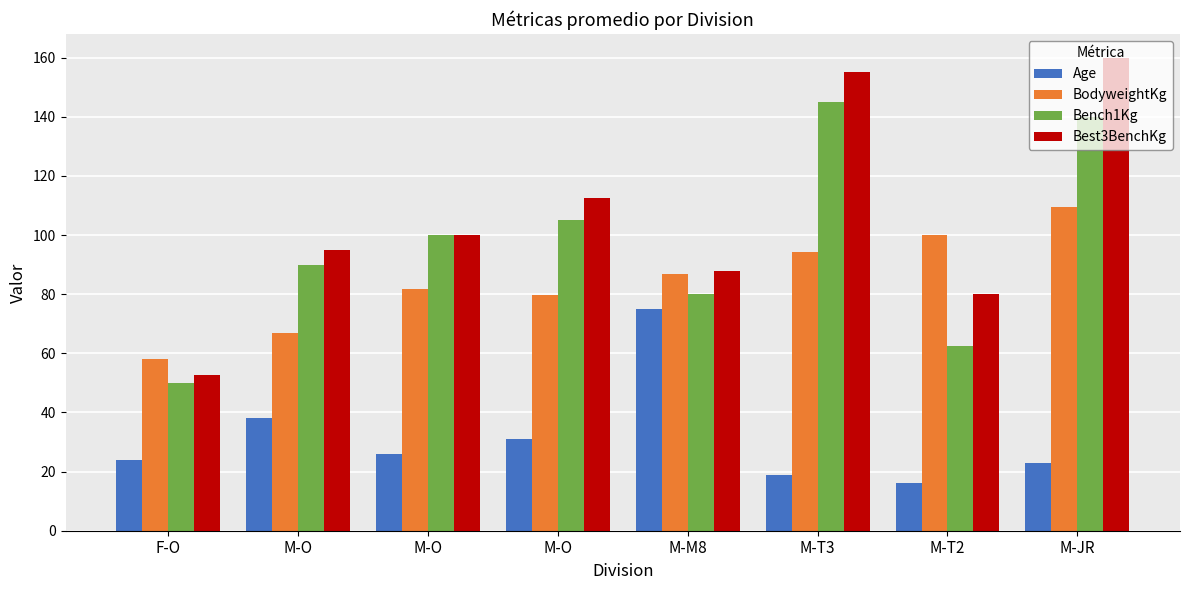

What are all the series names shown in the legend?

Age, BodyweightKg, Bench1Kg, Best3BenchKg